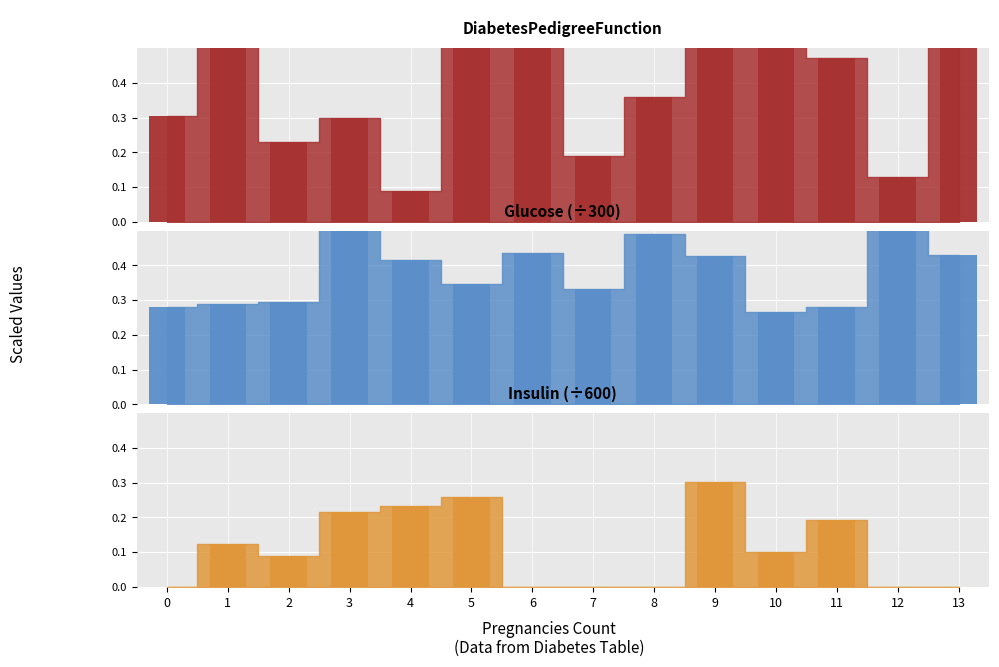

Which series changed the most between 1 and 2?

DiabetesPedigreeFunction bars